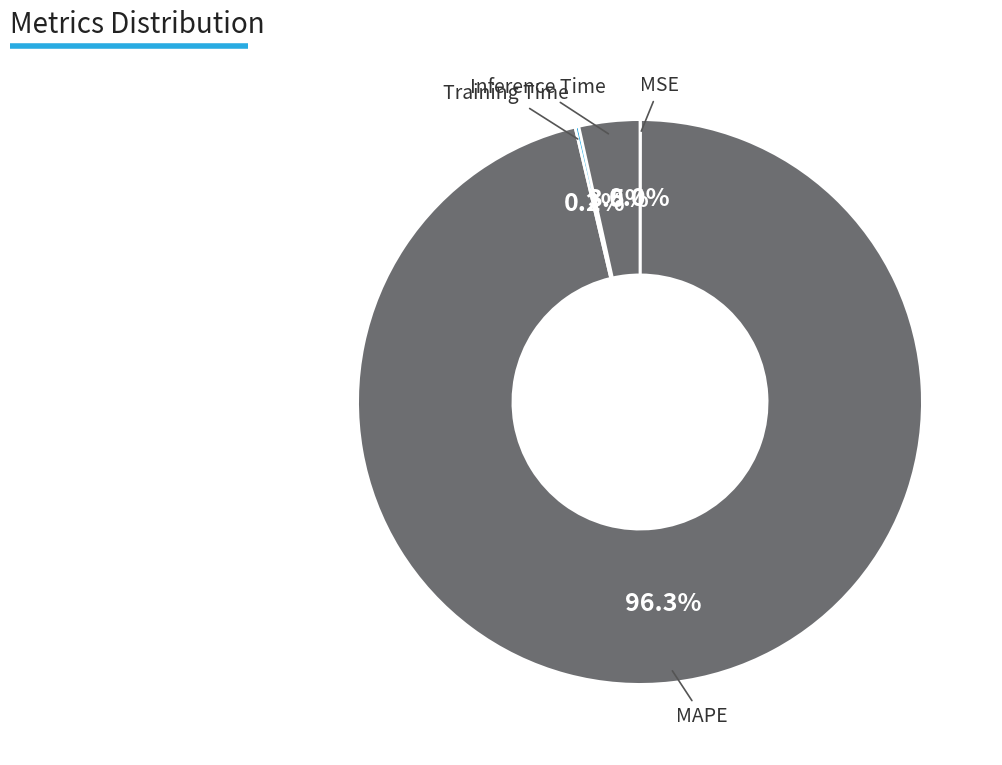

Rank the categories by value from lowest to highest.

MSE, Training Time, Inference Time, MAPE